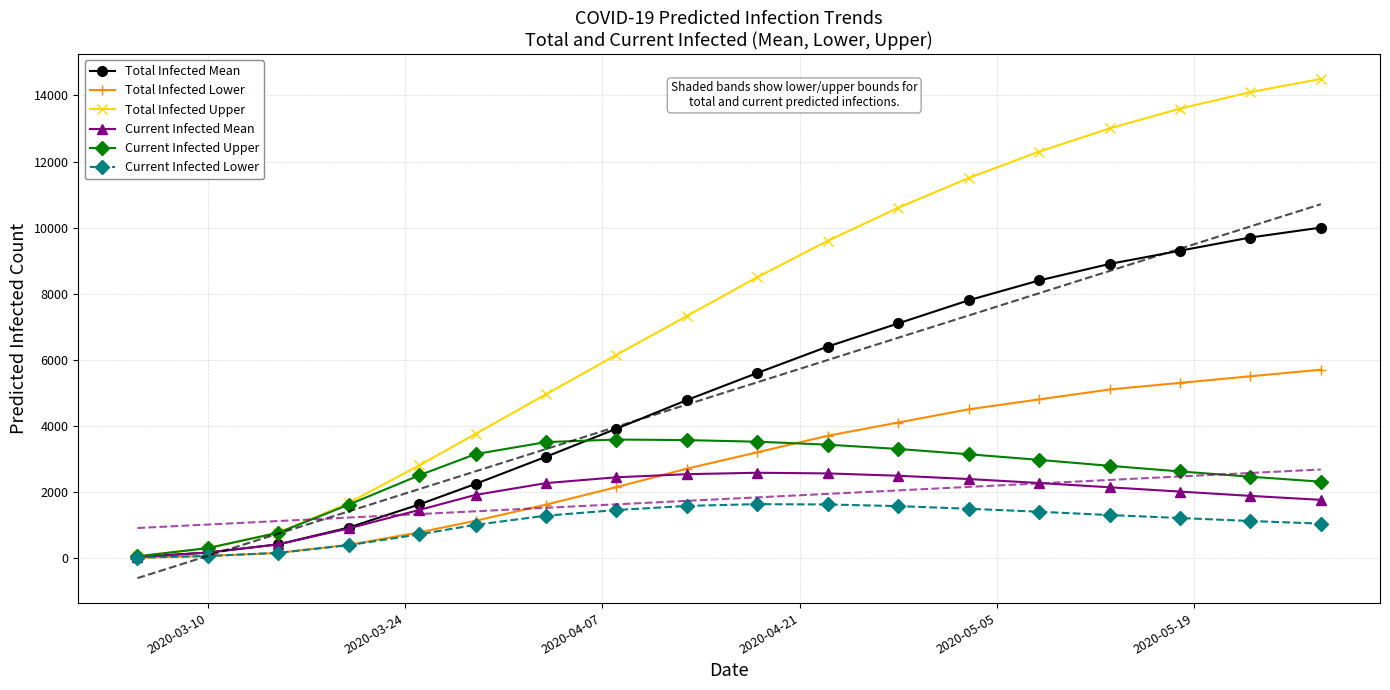

What is the maximum value for Total Infected Upper?

14500